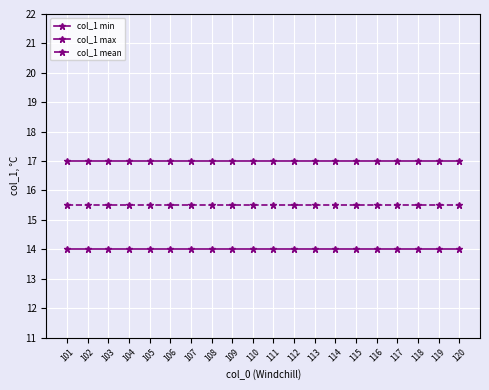

What is the approximate value of col_1 min at 120?

14.0